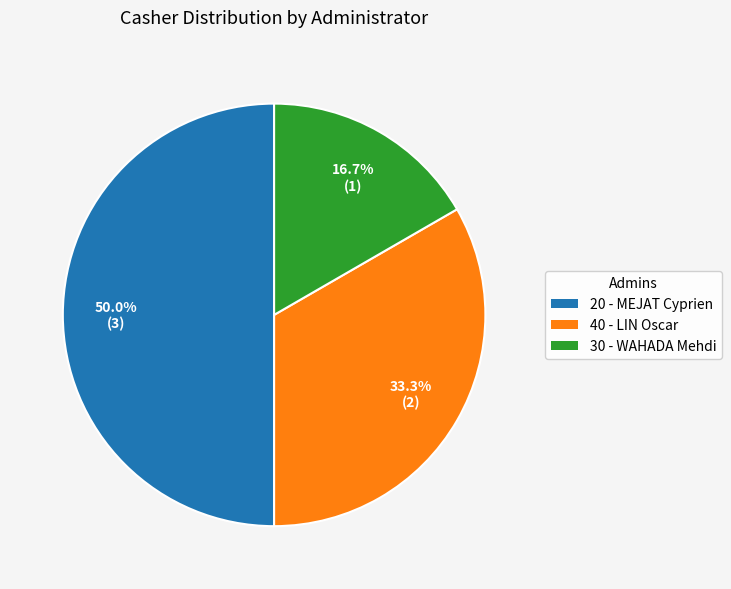

Which category has the biggest portion of the pie?

20